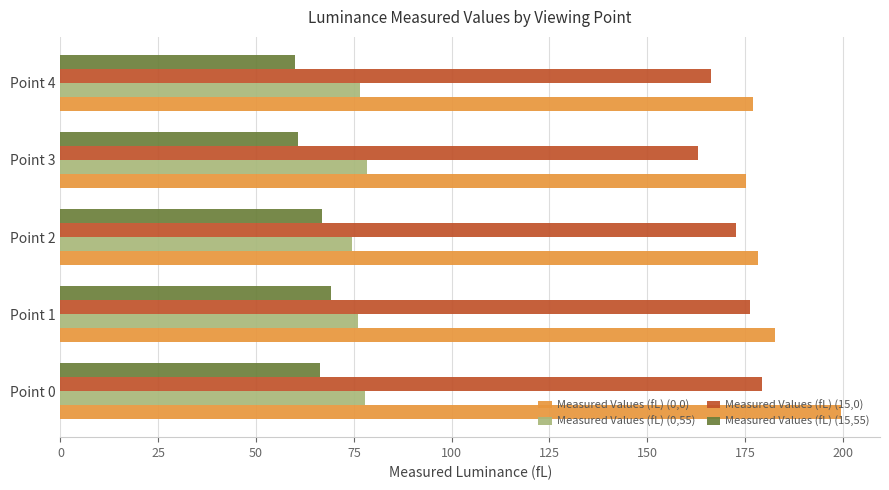

True or false: Measured Values (fL) (0,0) has a value of 70.5 at Point 0.

False